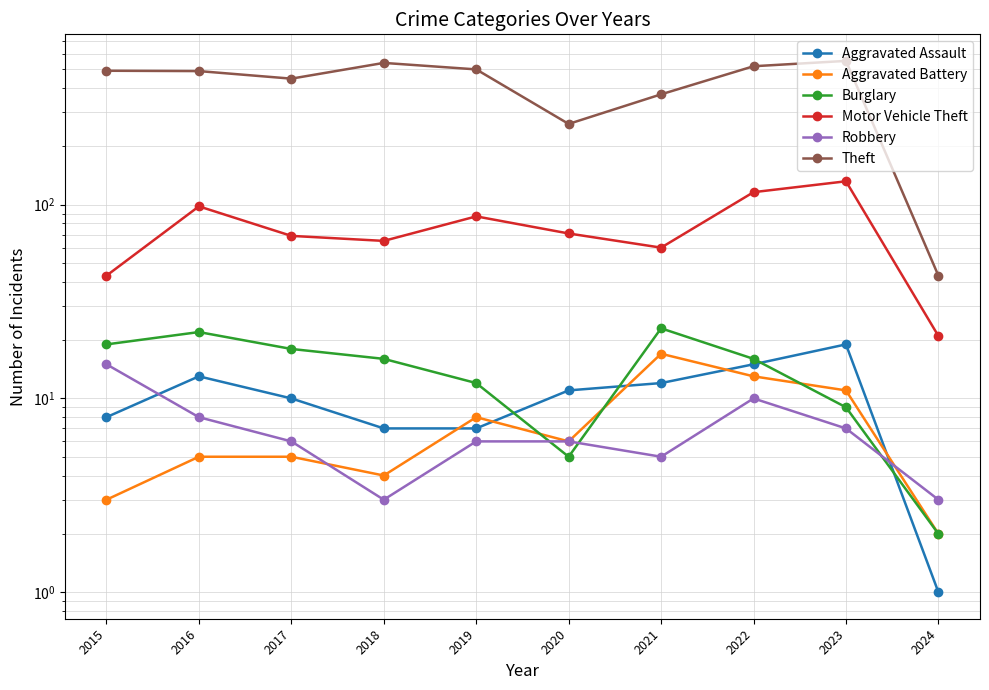

What is the difference between the maximum and minimum values in the Burglary series?

21